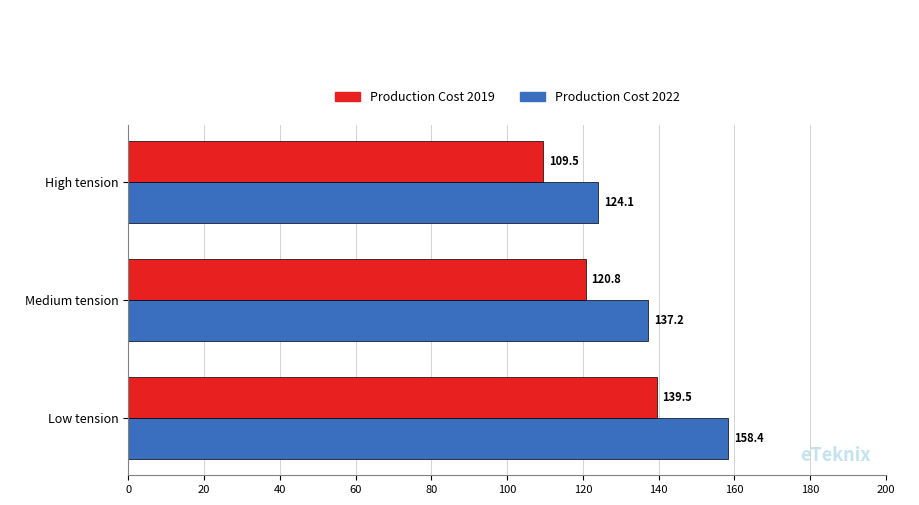

What are all the series names shown in the legend?

Production Cost 2019, Production Cost 2022